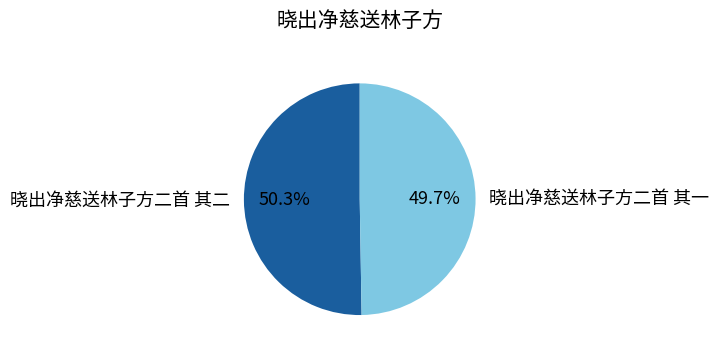

Between 晓出净慈送林子方二首 其二 and 晓出净慈送林子方二首 其一, which is larger?

晓出净慈送林子方二首 其二